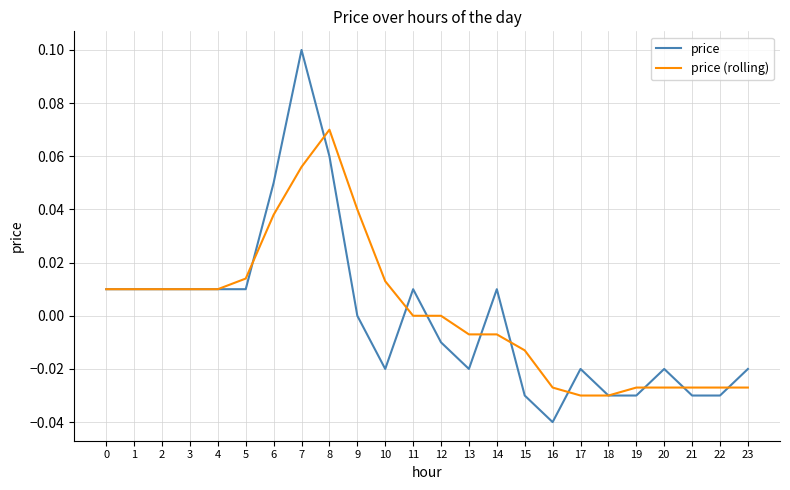

What are all the series names shown in the legend?

price, price (rolling)